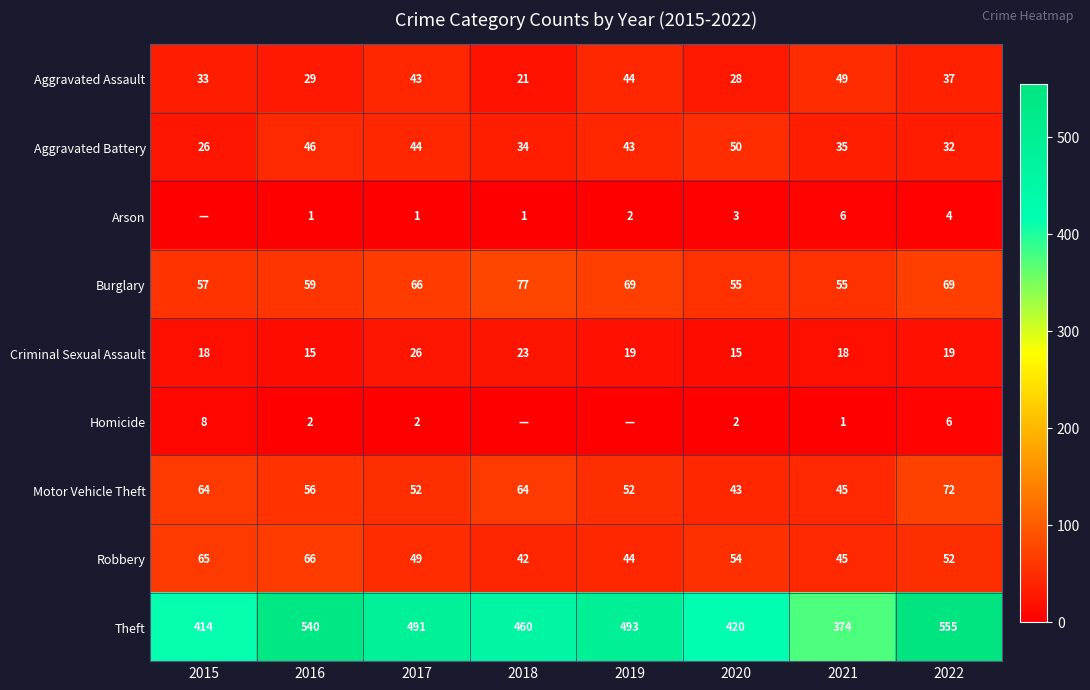

What value does the Aggravated Assault series have at 2022, to the nearest 5?

35